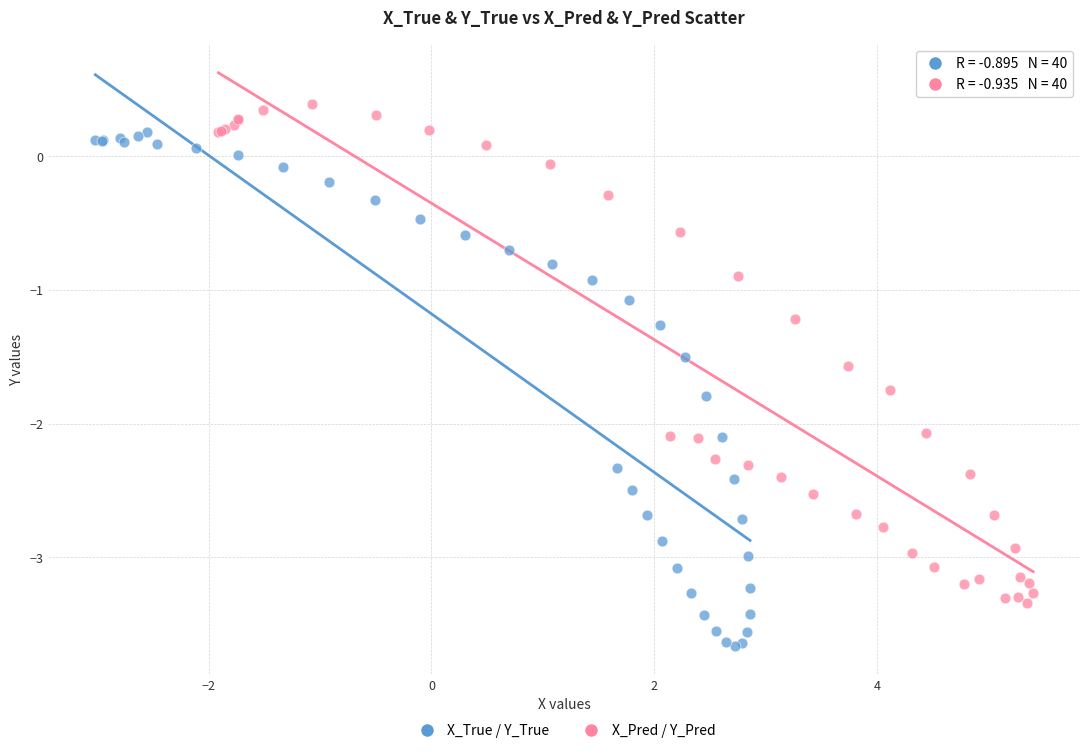

Which series contains the lowest Y value?

X_True / Y_True